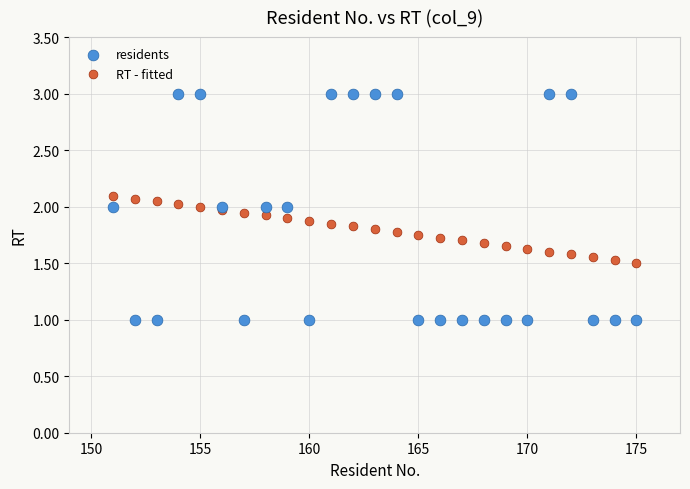

What are all the series names shown in the legend?

residents, RT - fitted